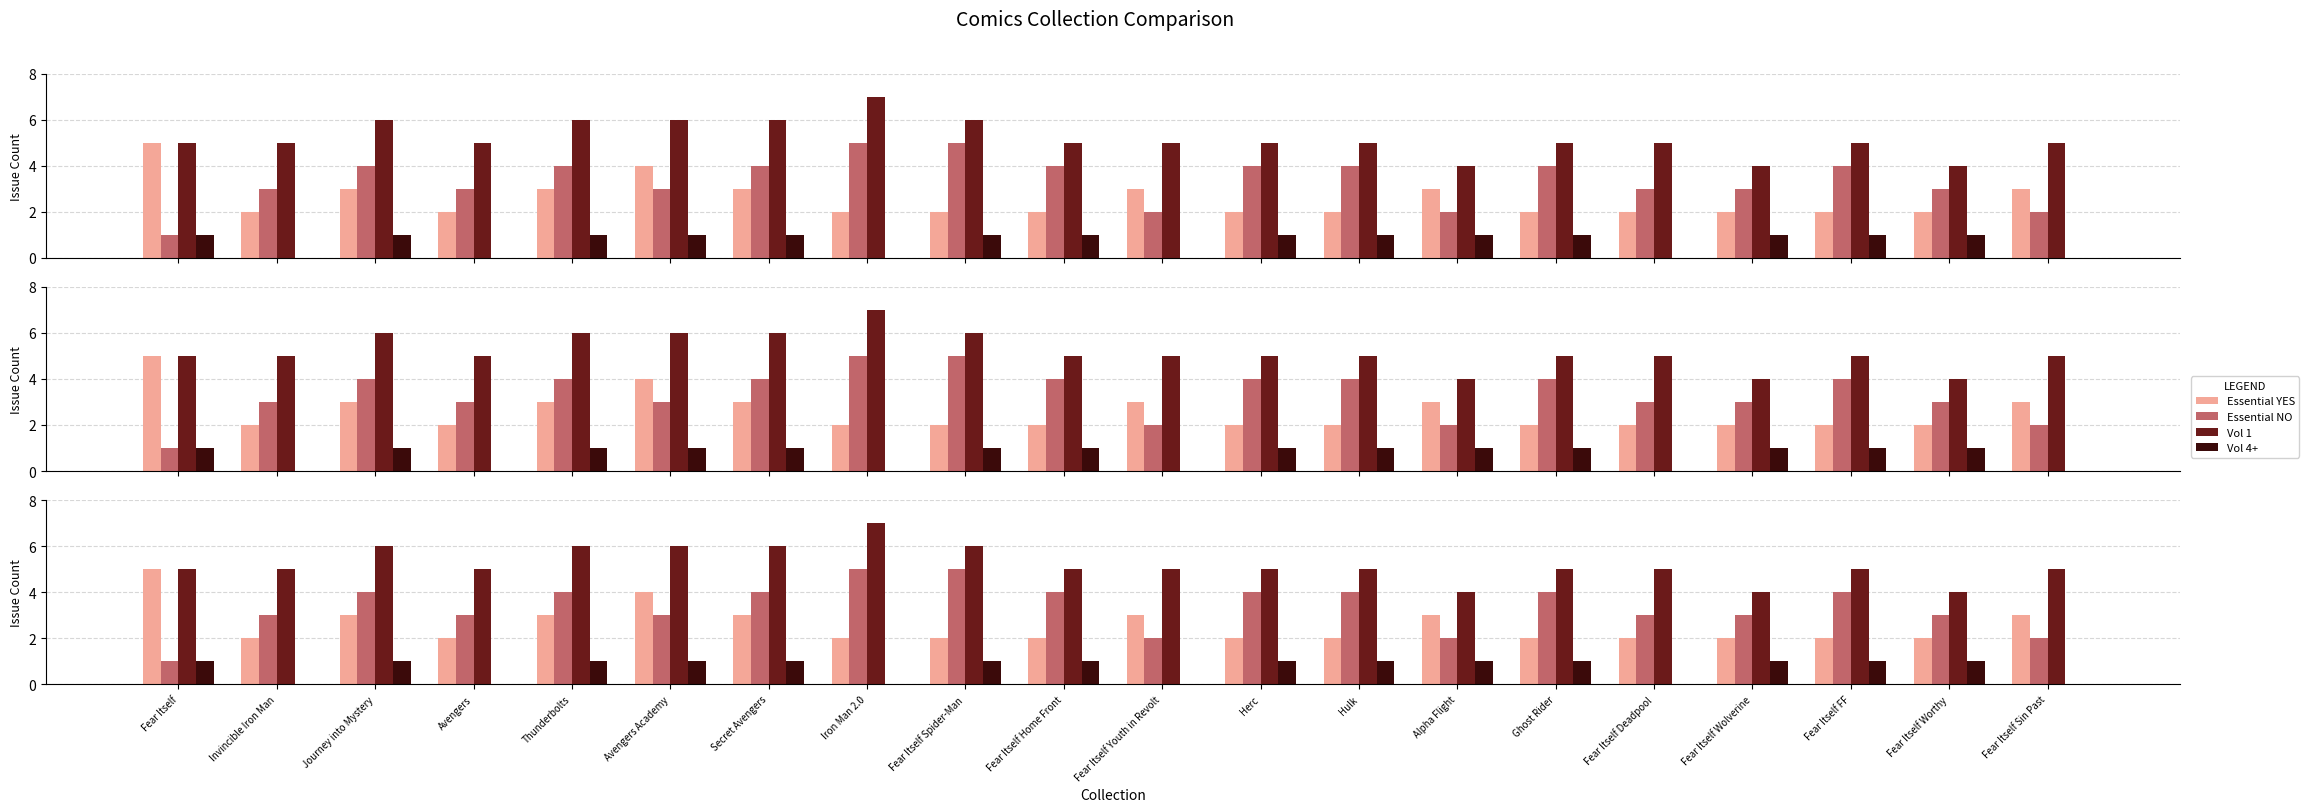

What is the sum of the Essential YES values at Iron Man 2.0 and Avengers?

4